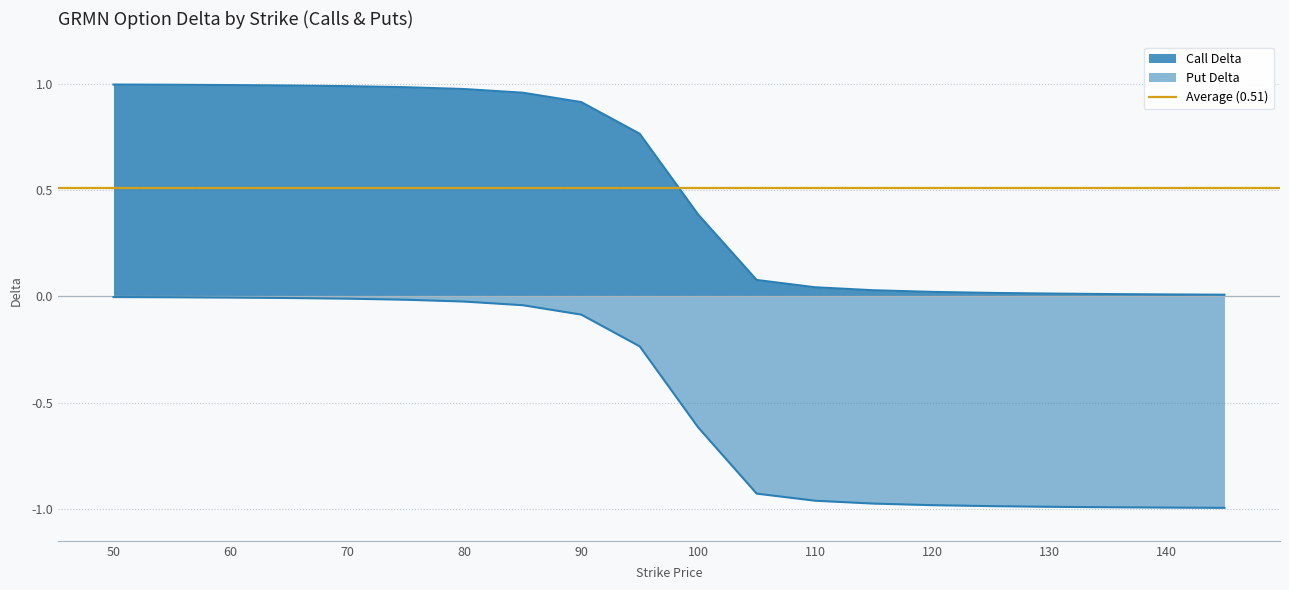

True or false: delta_C and delta_P intersect in this chart.

False